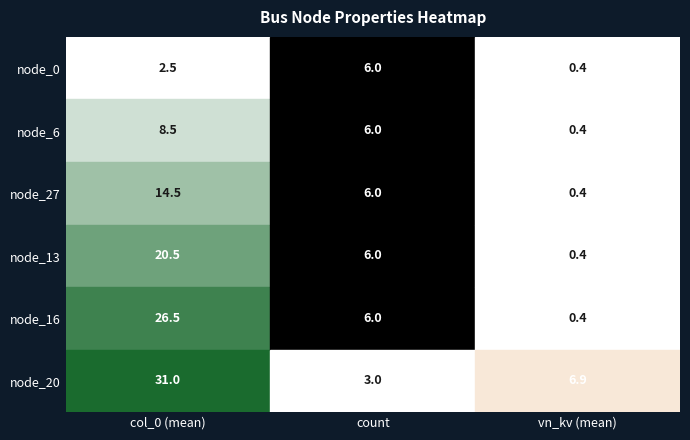

What is the sum of all node_16 values?

32.9